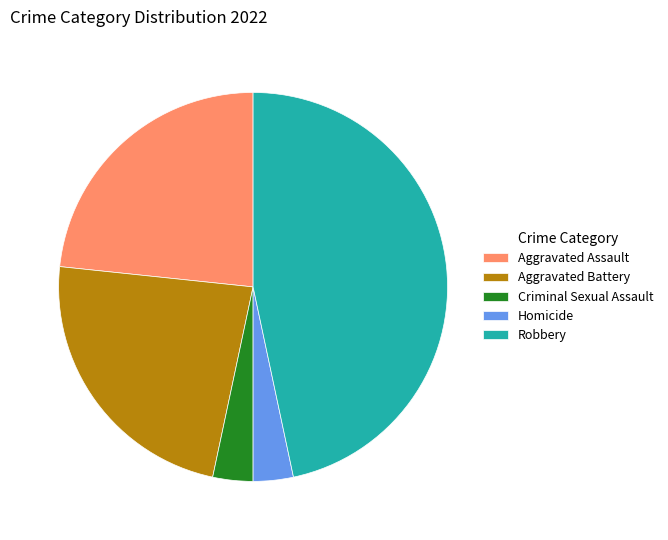

Does any single category account for the majority?

No